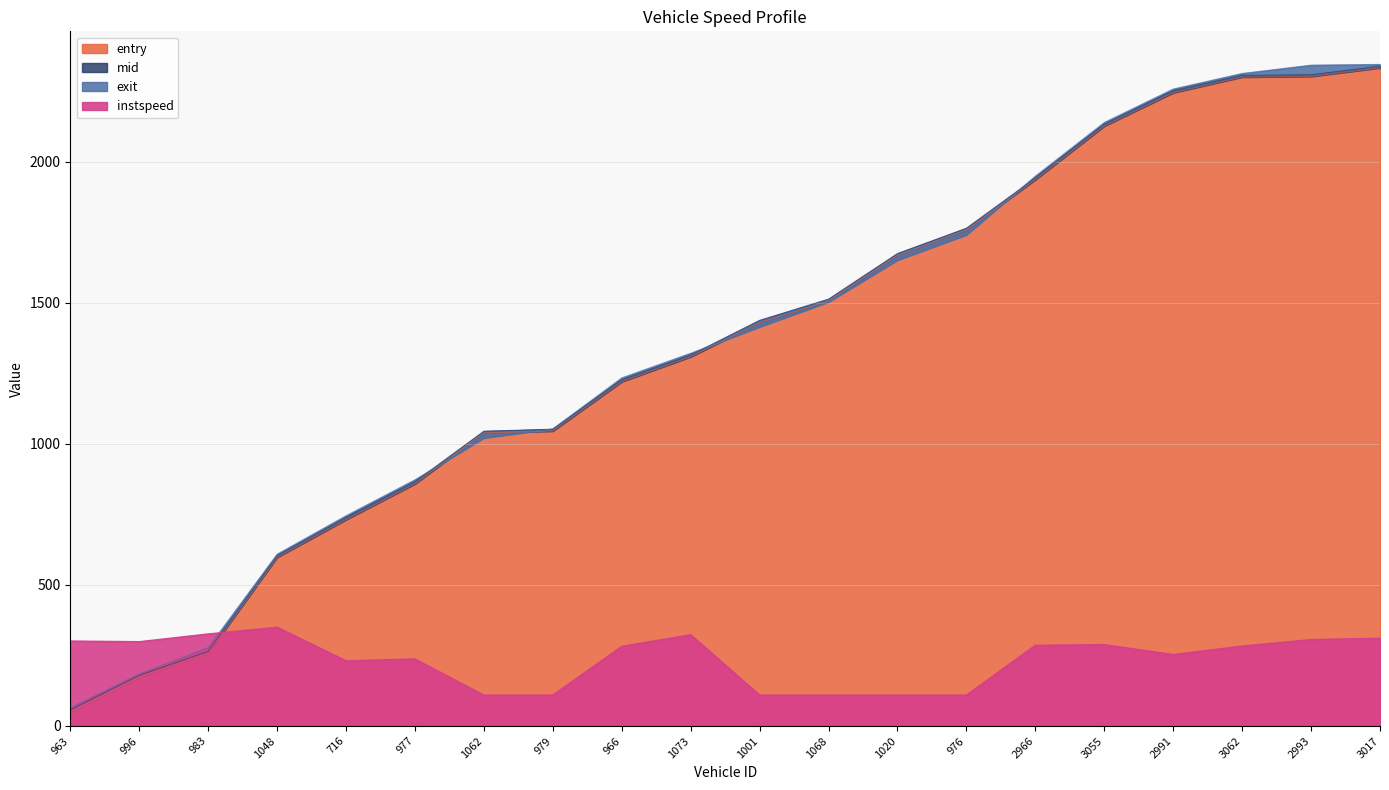

Does the chart have visible grid lines?

Yes